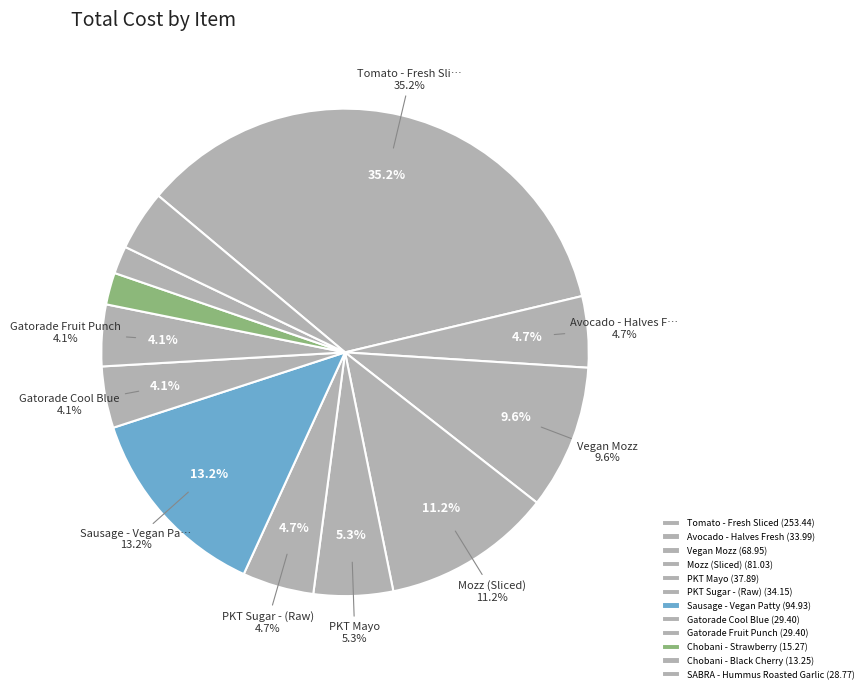

How many segments does this pie chart have?

12